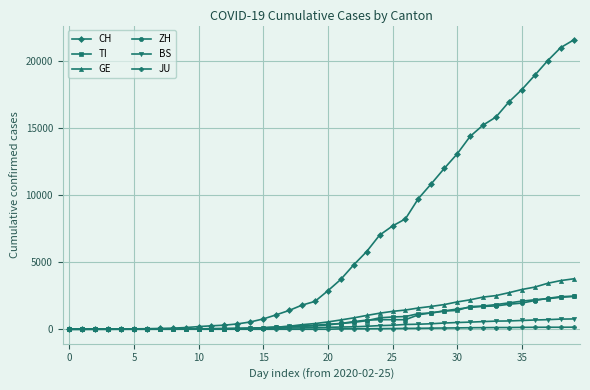

How many lines are shown in the chart?

6